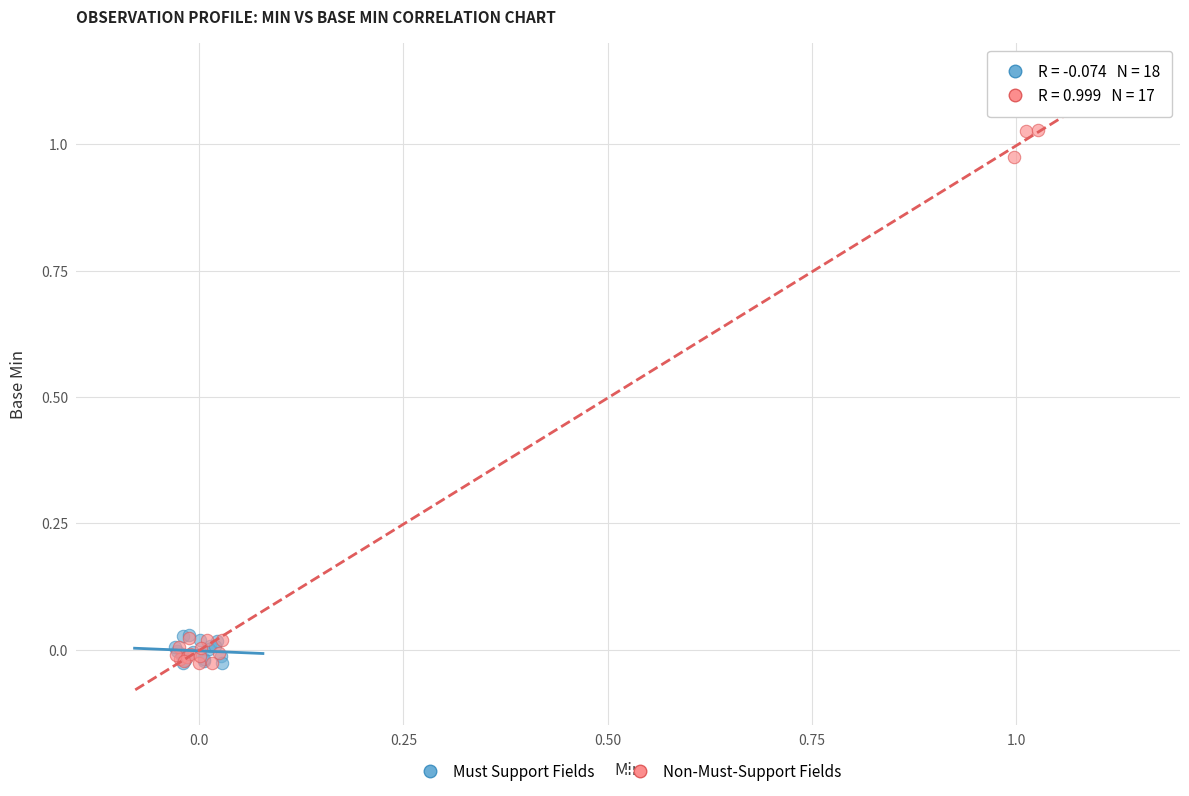

Which series has the largest Y range (max minus min)?

Non-Must-Support Fields